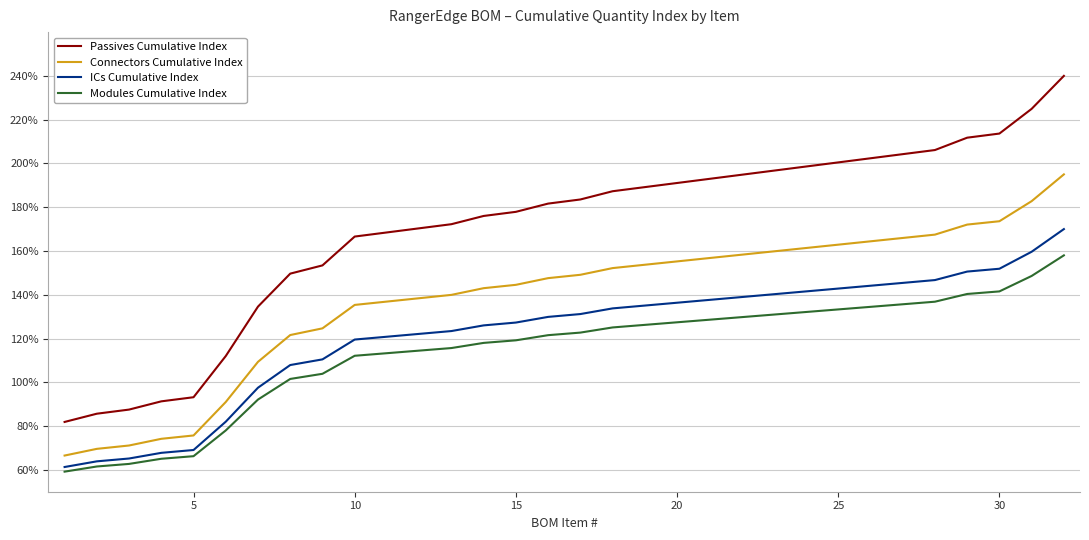

Which series has the largest total across all categories?

Passives Cumulative Index